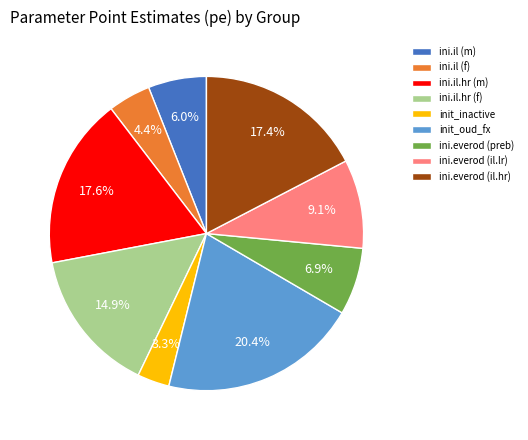

How many segments does this pie chart have?

9